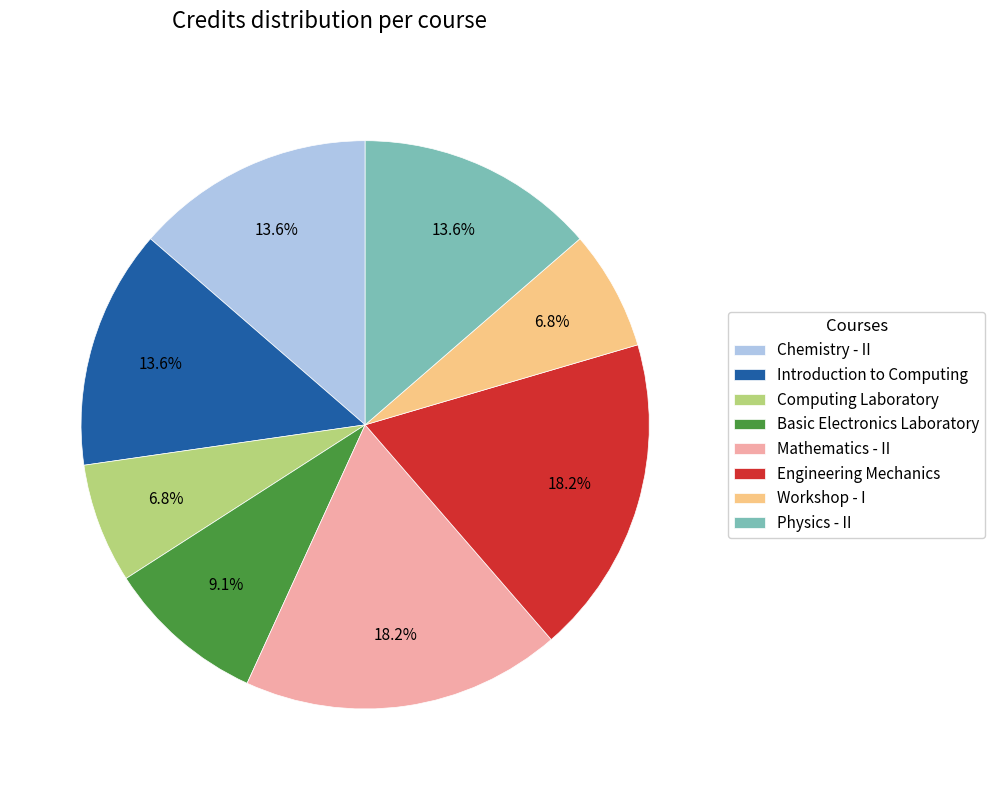

Approximately how many times larger is the value at Physics - II compared to Computing Laboratory?

2.0